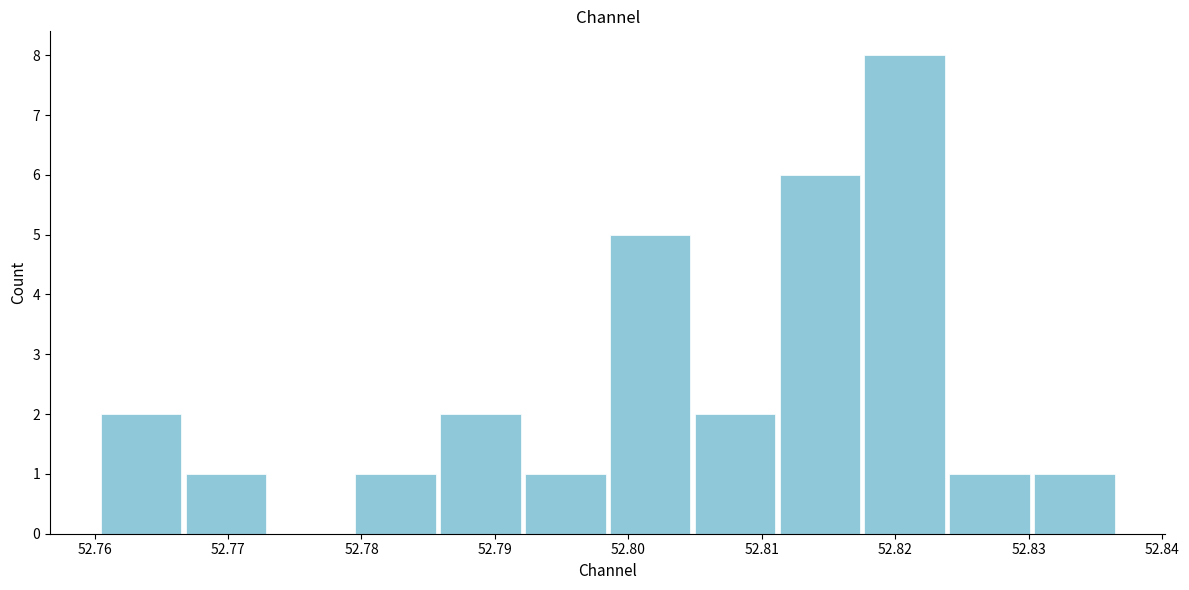

Which range on the x-axis has the tallest bar?

52.818 to 52.824